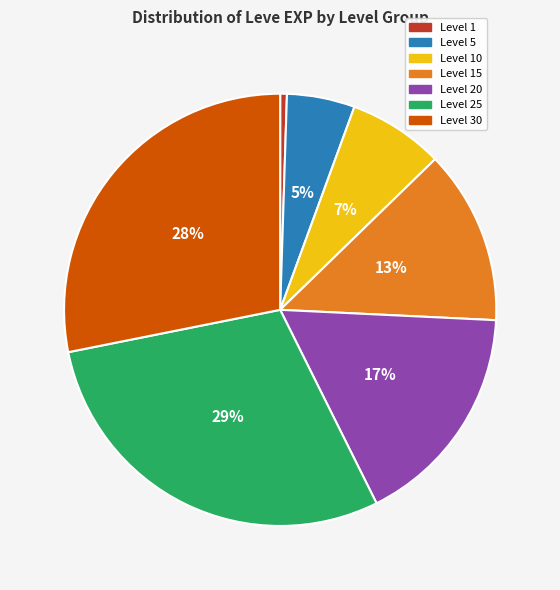

Is there a majority slice in this chart?

No